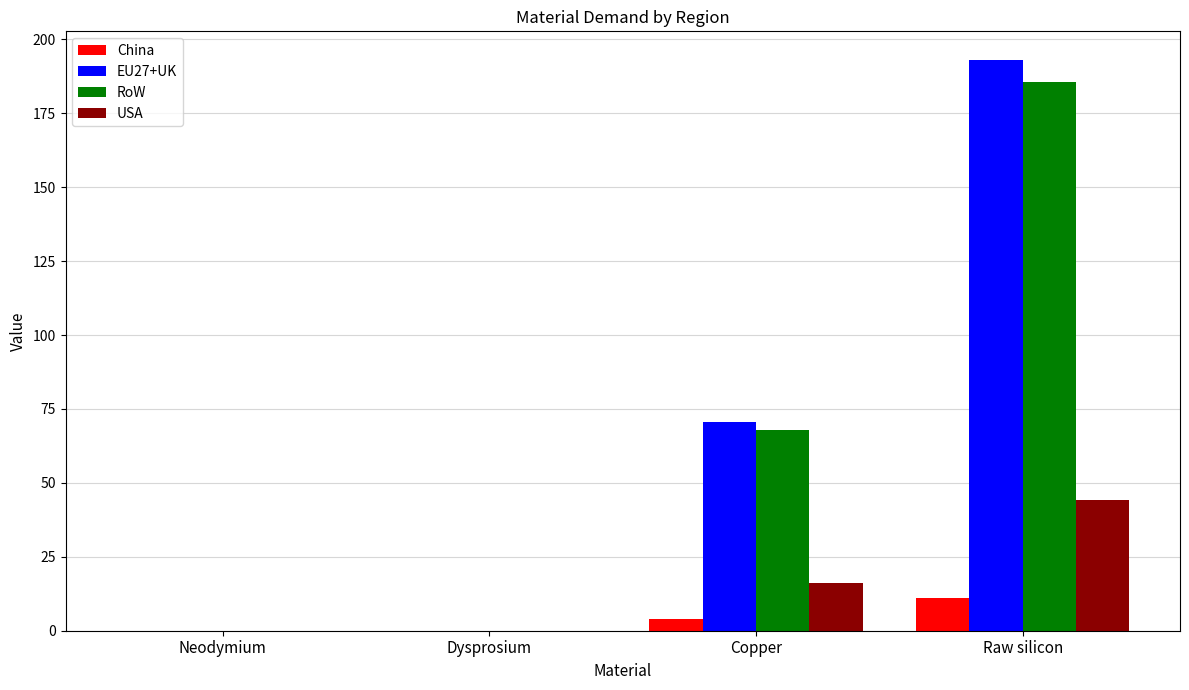

What is the highest value of the RoW series?

185.8